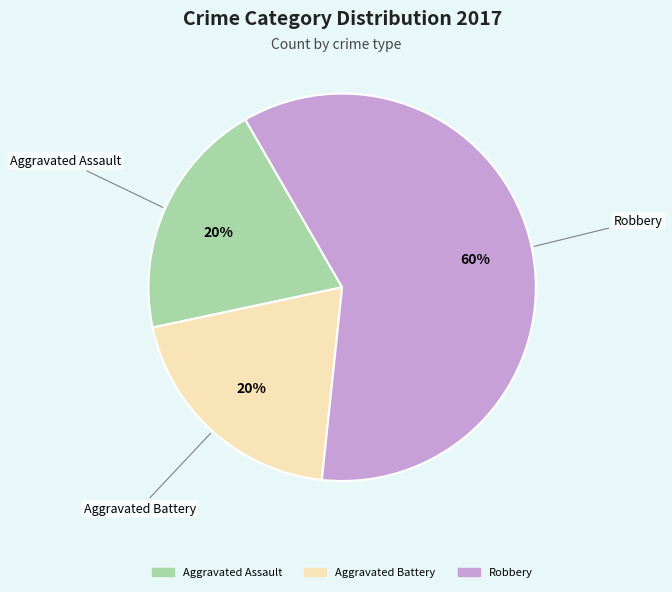

Does Robbery account for over 50% of the chart?

Yes